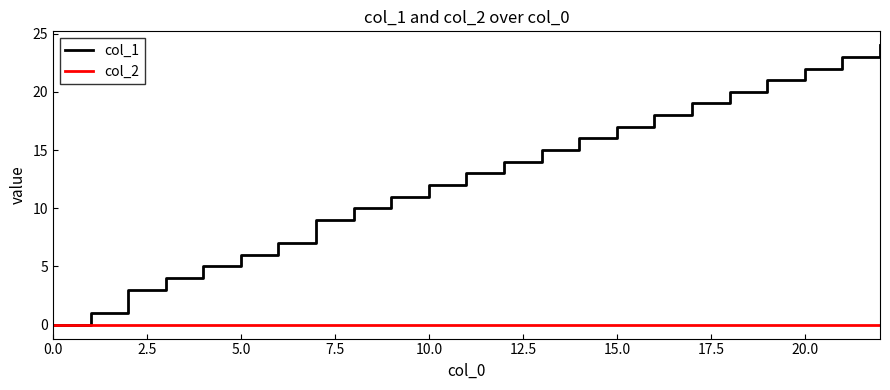

What is the greatest value displayed?

24